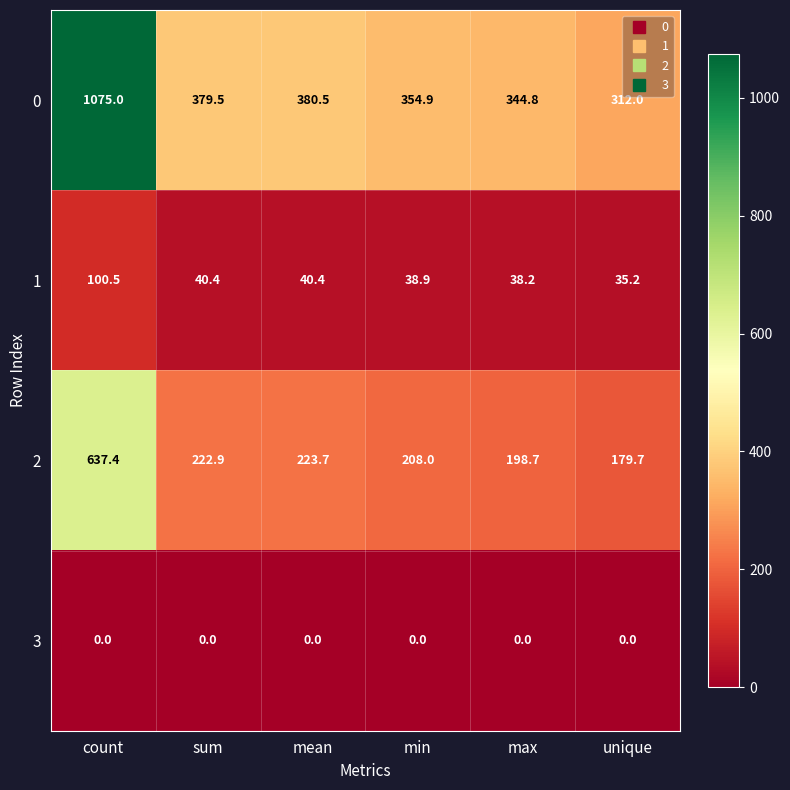

Rank the series at unique from highest to lowest value.

0, 2, 1, 3